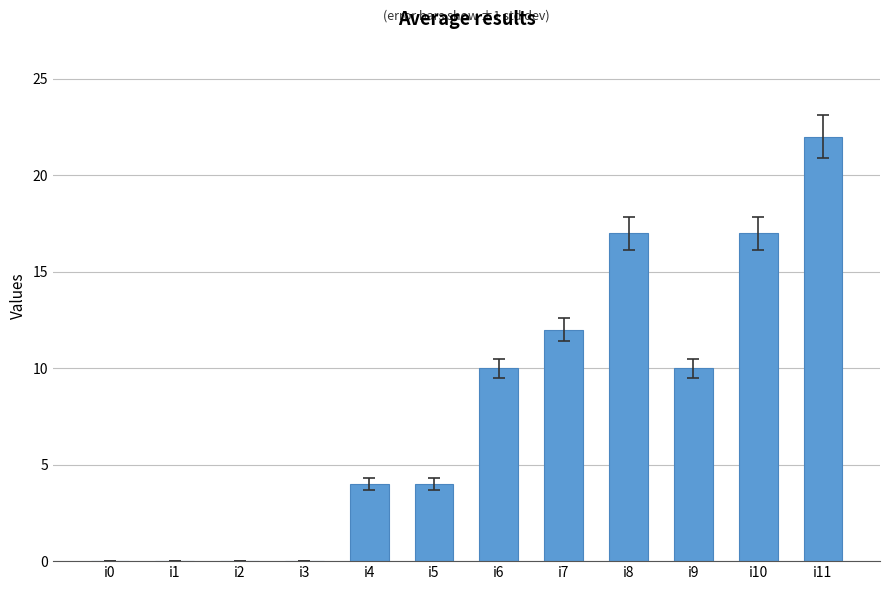

What is the sum of all values?

96